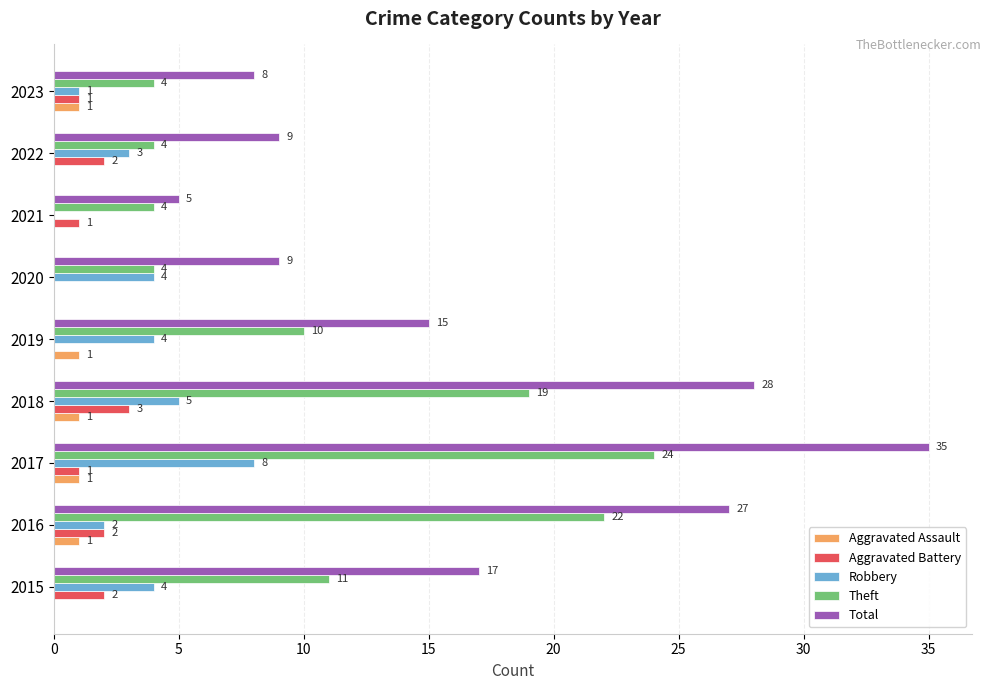

Is it true that Robbery equals 8 at 2017?

True